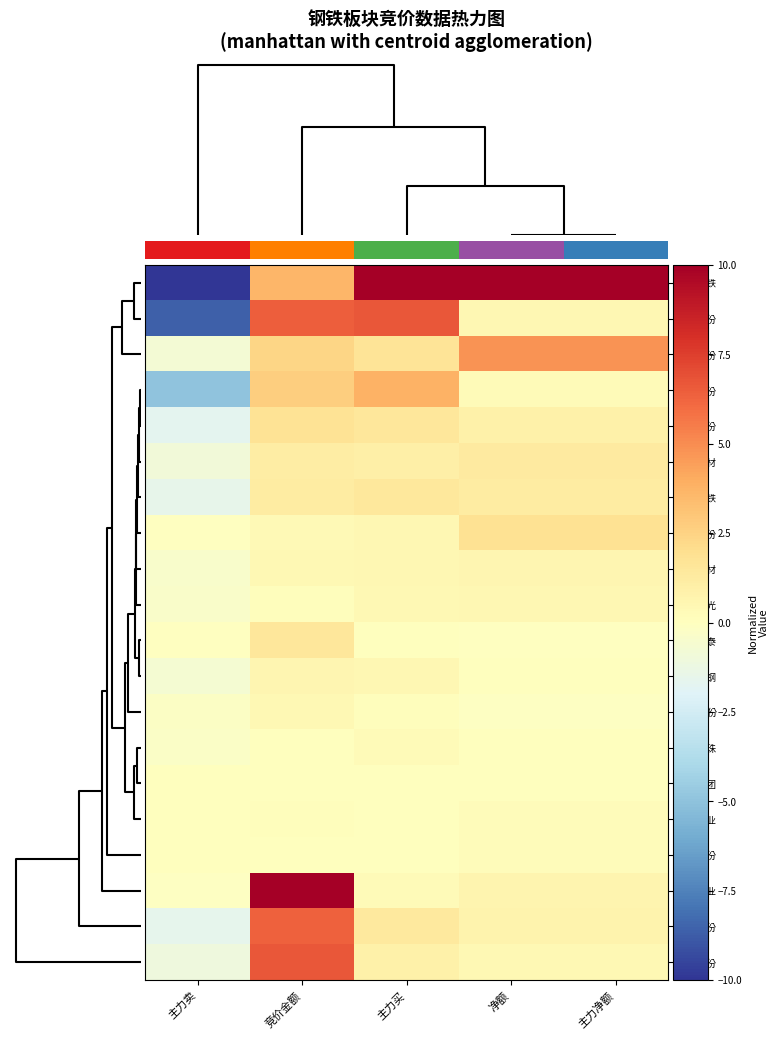

How many series are shown in this chart?

20